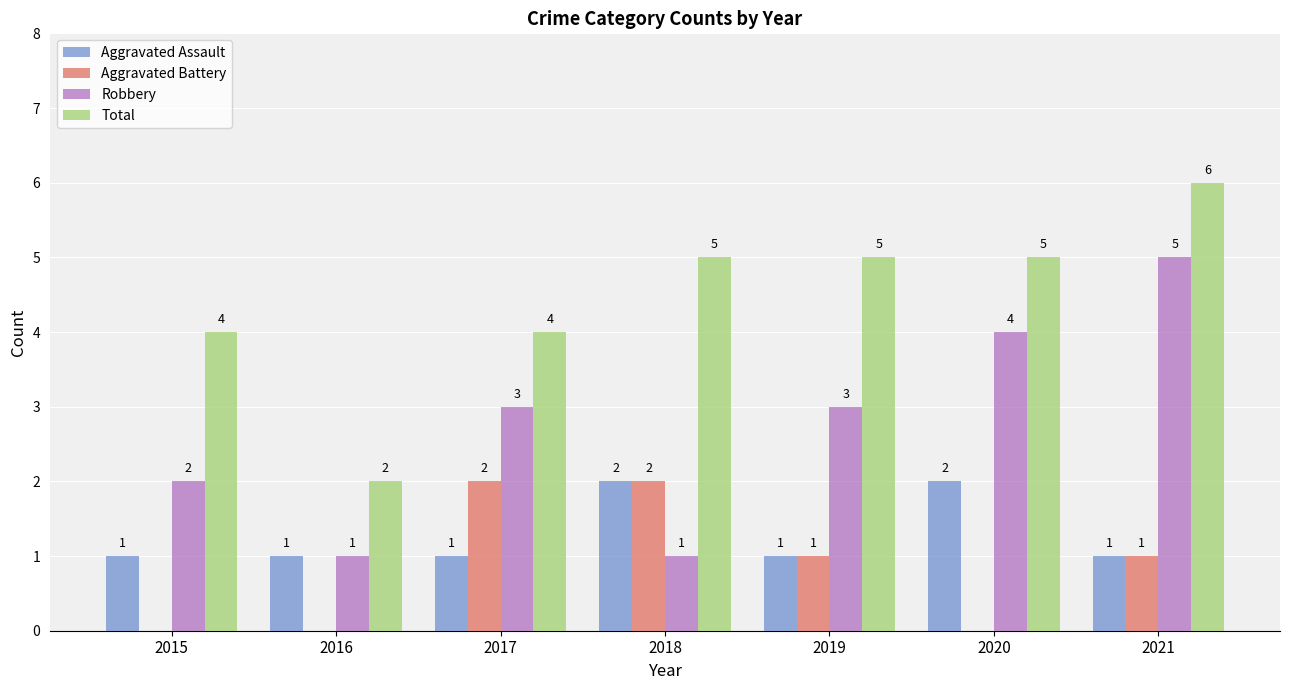

How many series are shown in this chart?

4